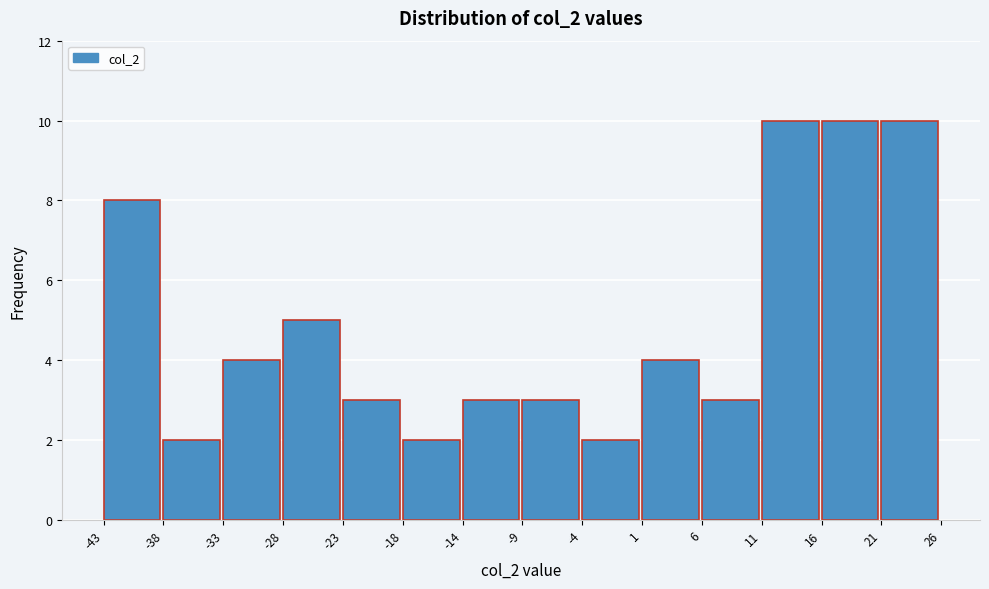

Reading left to right, list every bar in this chart as the range it spans on the x-axis followed by its height. The values are not printed on the chart, so give them approximately, as read against the axis.

-43 to -38: 8
-38 to -33: 2
-33 to -28: 4
-28 to -23: 5
-23 to -18: 3
-18 to -14: 2
-14 to -9: 3
-9 to -4: 3
-4 to 1: 2
1 to 6: 4
6 to 11: 3
11 to 16: 10
16 to 21: 10
21 to 26: 10